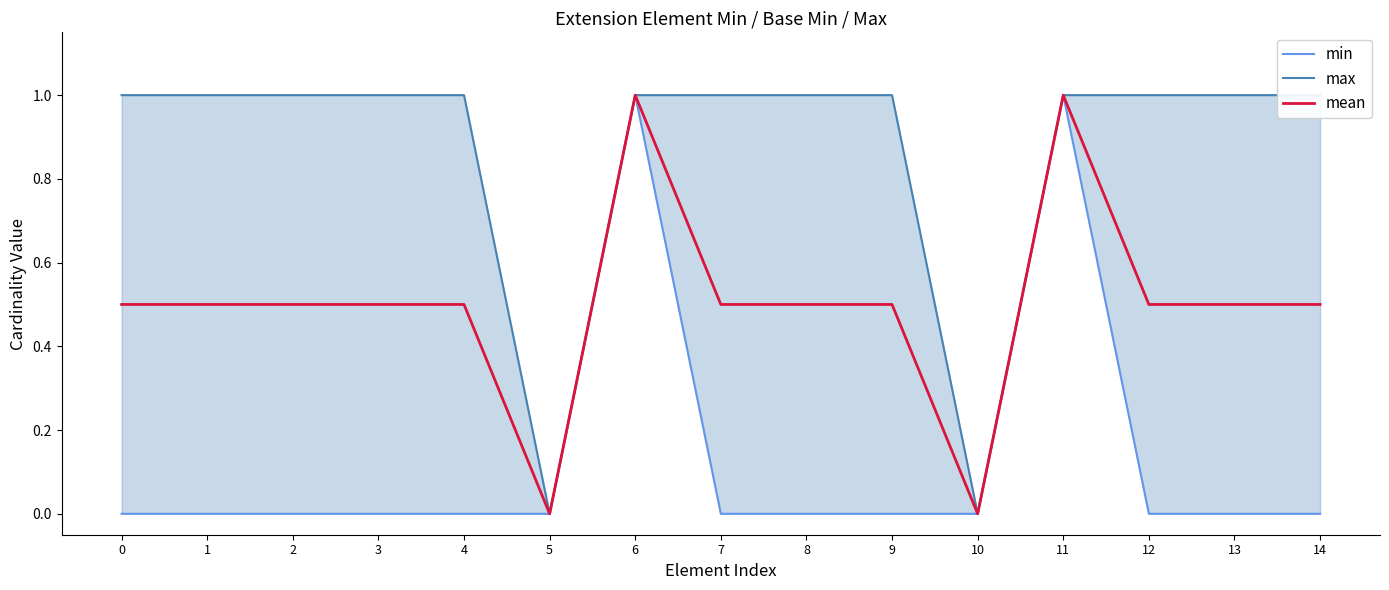

True or false: min and max cross at least once.

False